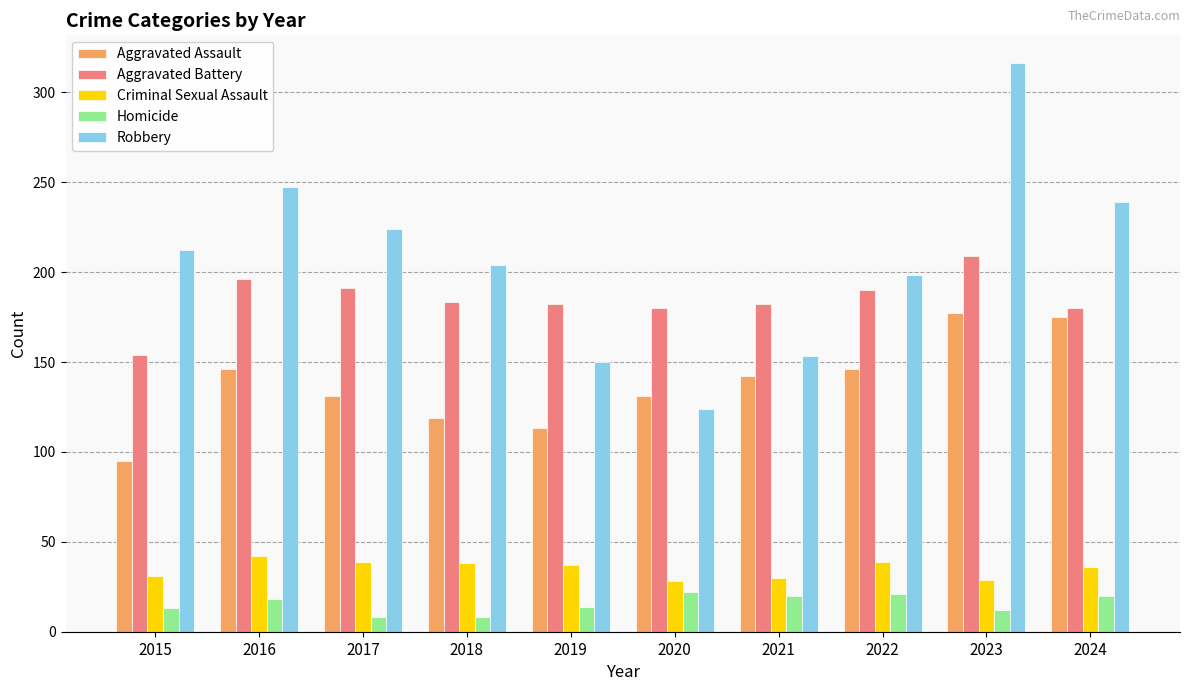

What is the smallest value displayed?

8